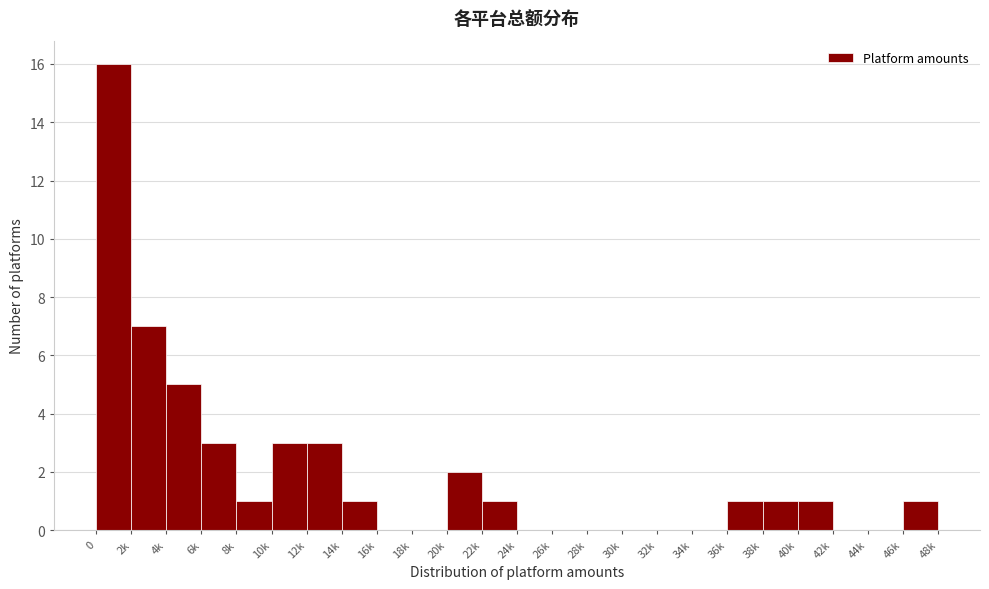

Reading left to right, extract all data points from this chart.

0=16	2k=7	4k=5	6k=3	8k=1	10k=3	12k=3	14k=1	16k=0	18k=0	20k=2	22k=1	24k=0	26k=0	28k=0	30k=0	32k=0	34k=0	36k=1	38k=1	40k=1	42k=0	44k=0	46k=1